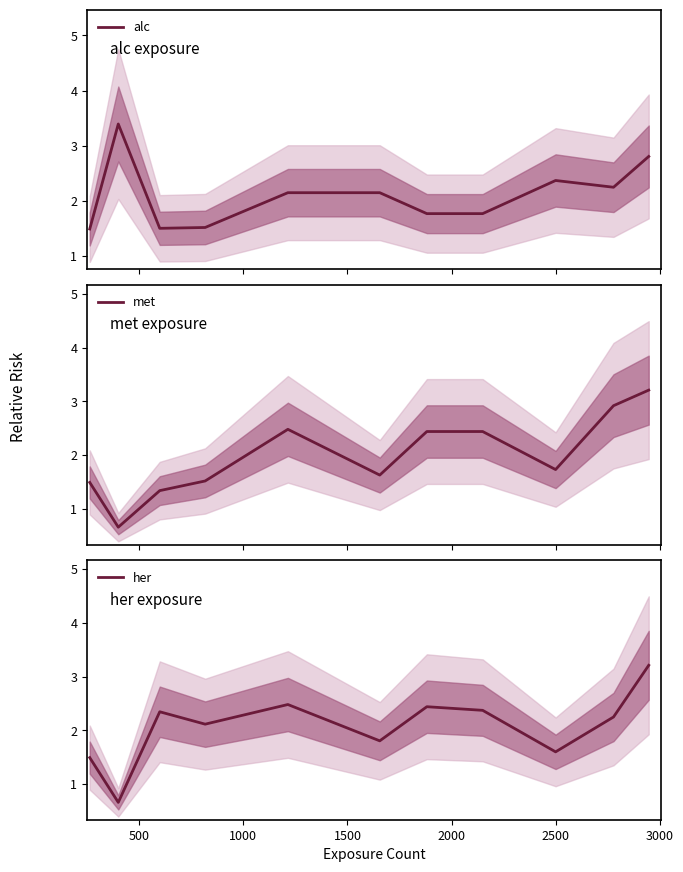

What is the maximum value shown in the chart?

3.4